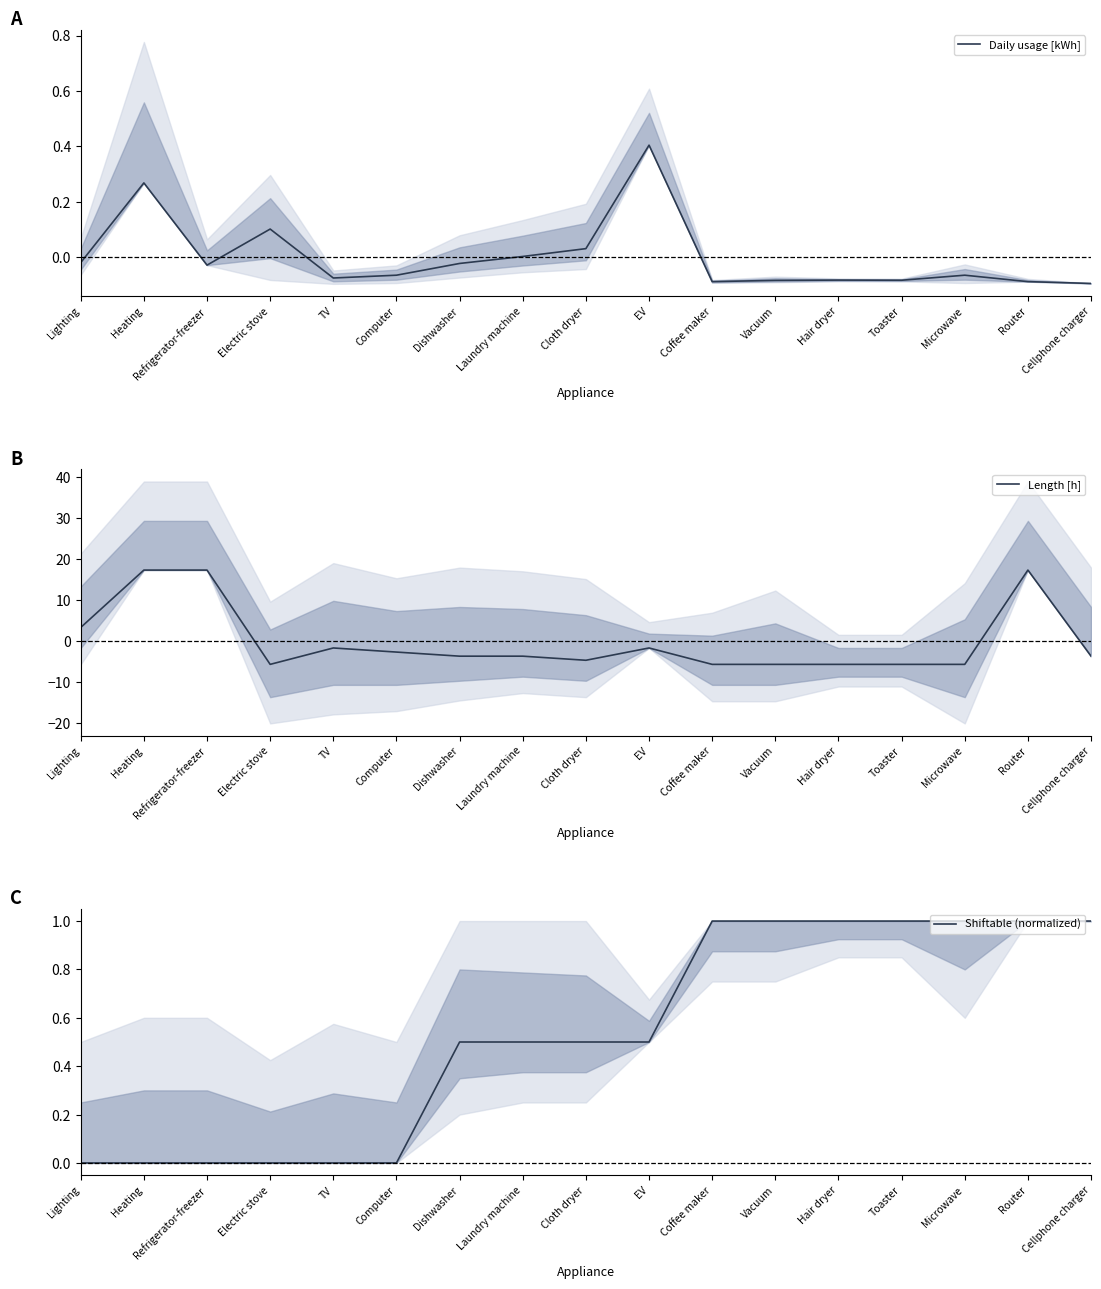

What are all the series names shown in the legend?

Daily usage [kWh], Length [h], Shiftable (normalized)